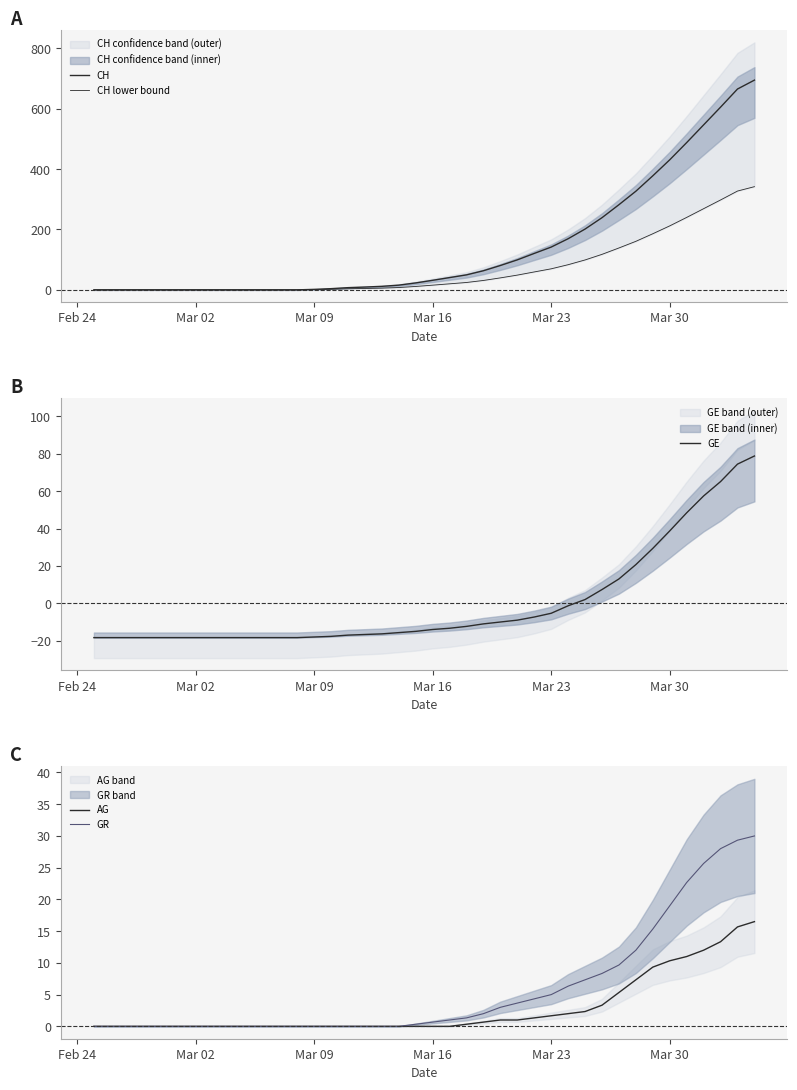

How many distinct data groups are displayed?

5